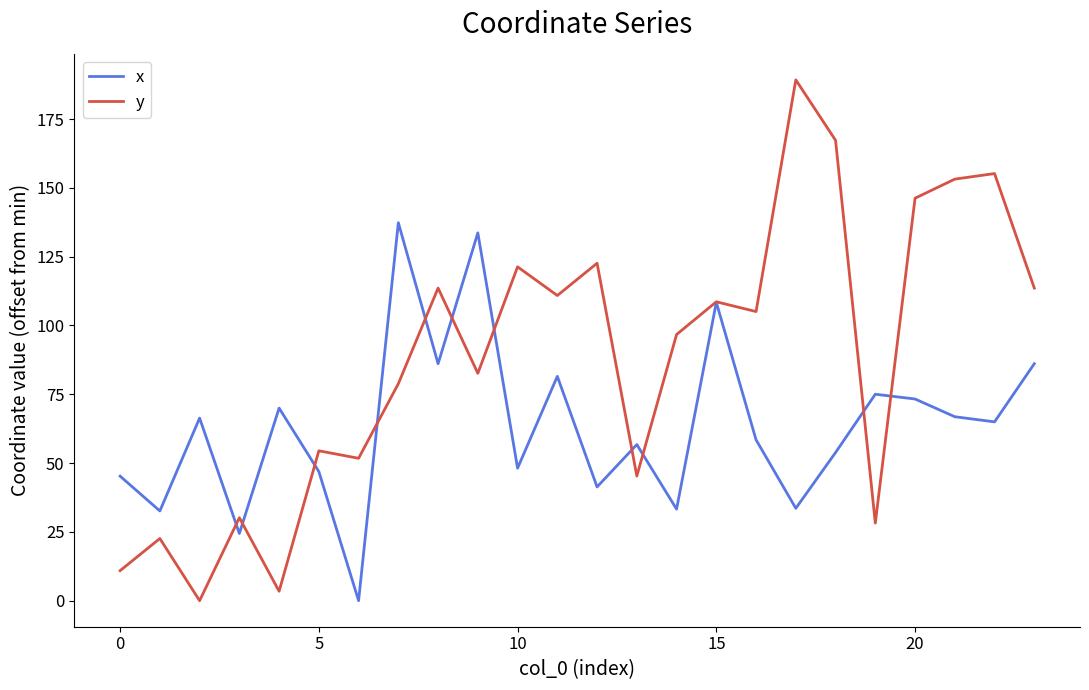

List the series in order of their peak value, lowest first.

x, y